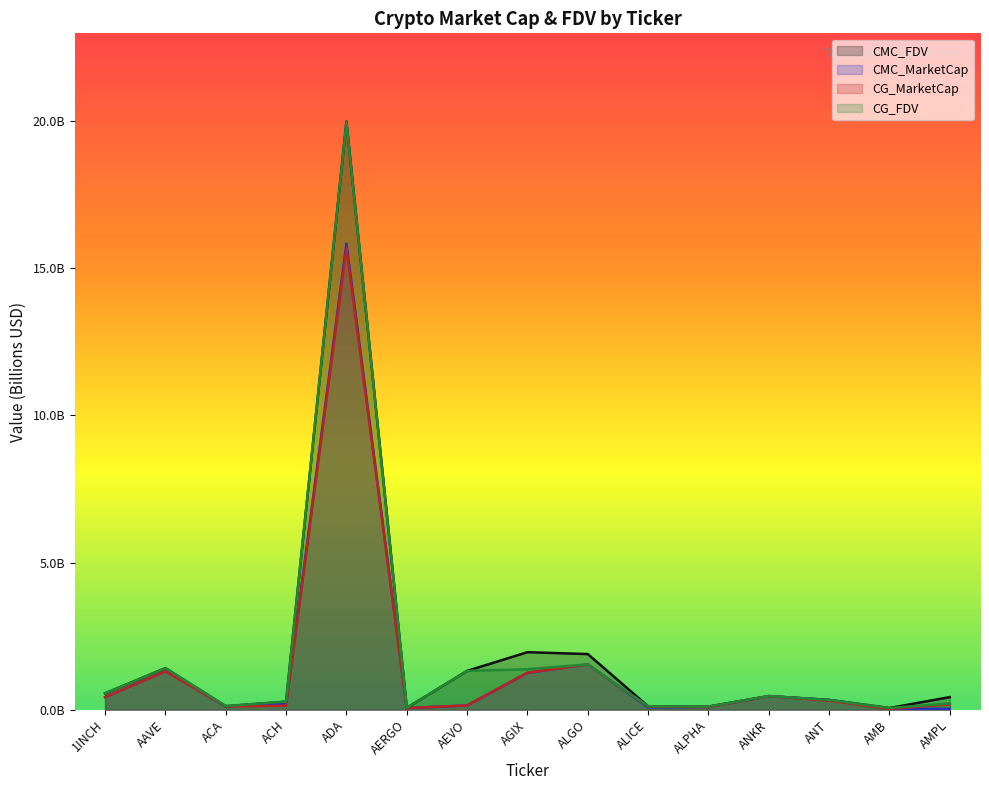

What position from the left is ANT?

13